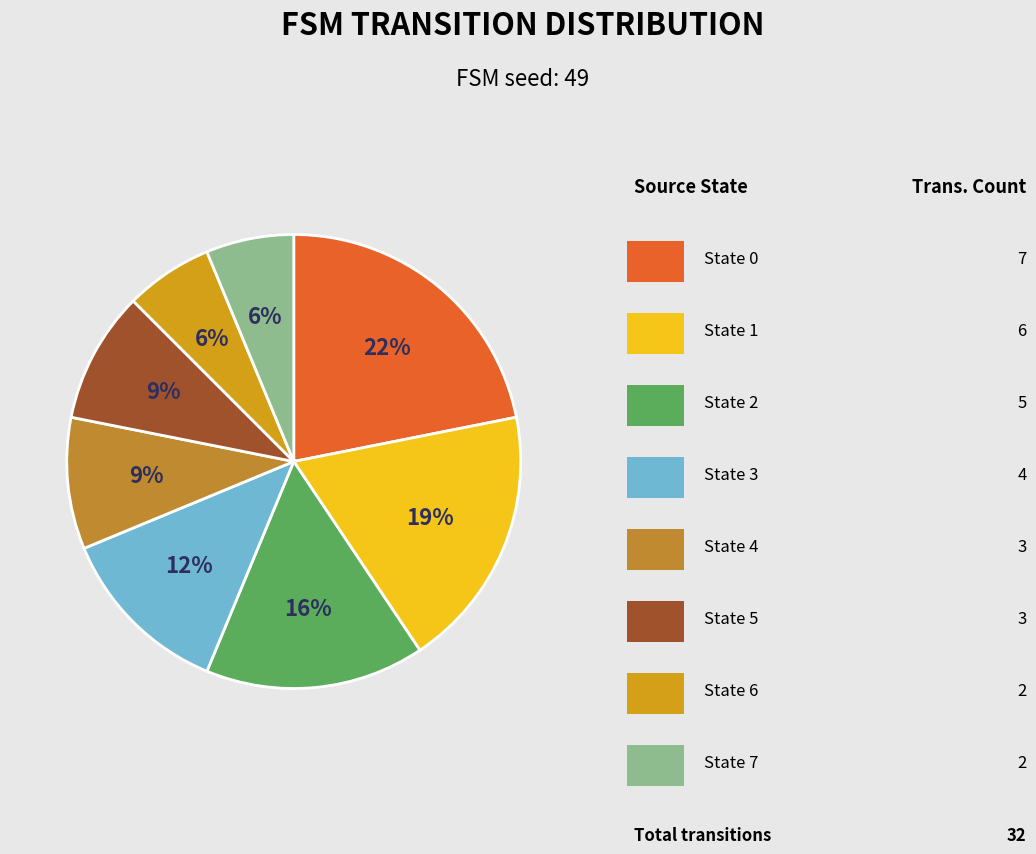

Count the number of slices in the pie.

8